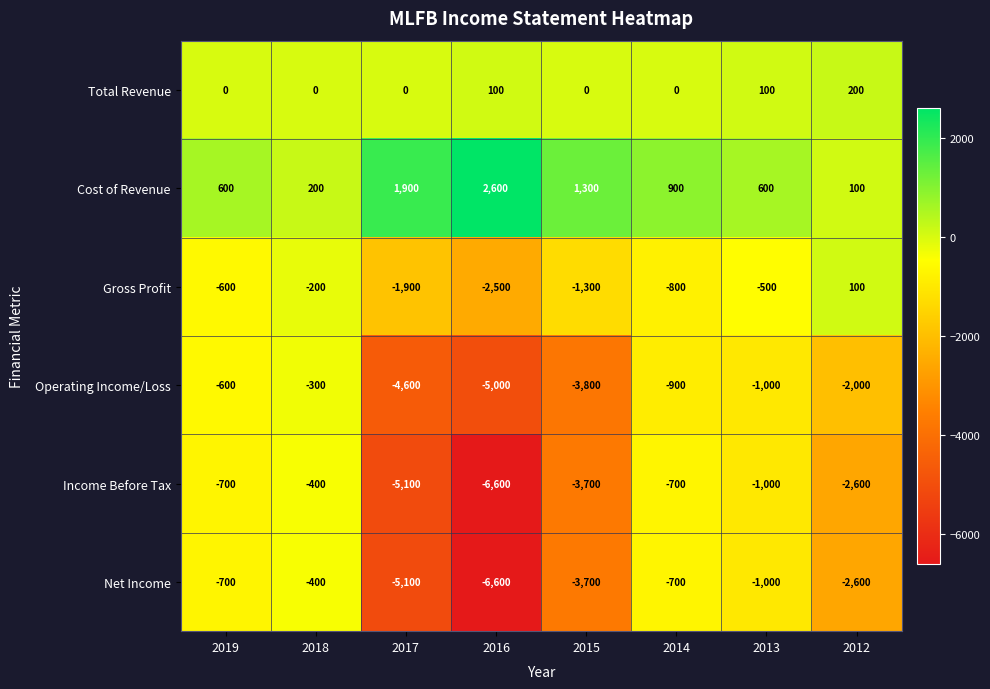

What is the difference between the highest and lowest values at 2012?

2800